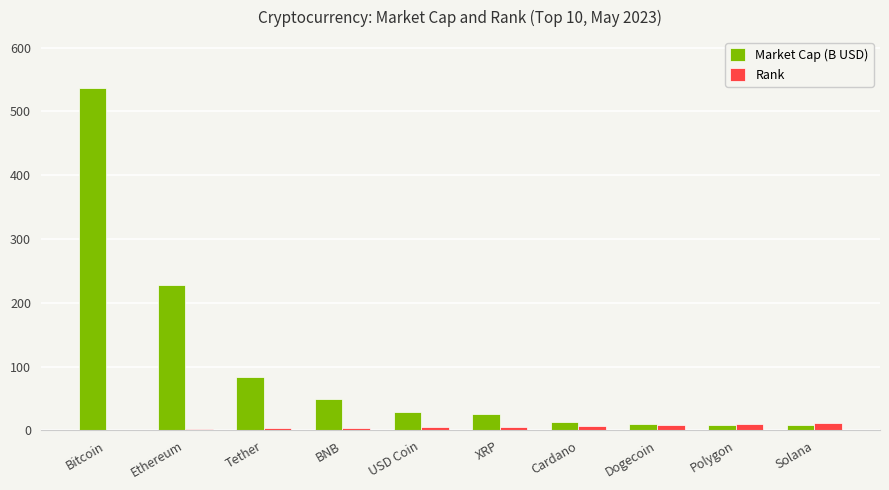

What is the maximum value for Market Cap (B USD)?

536.2